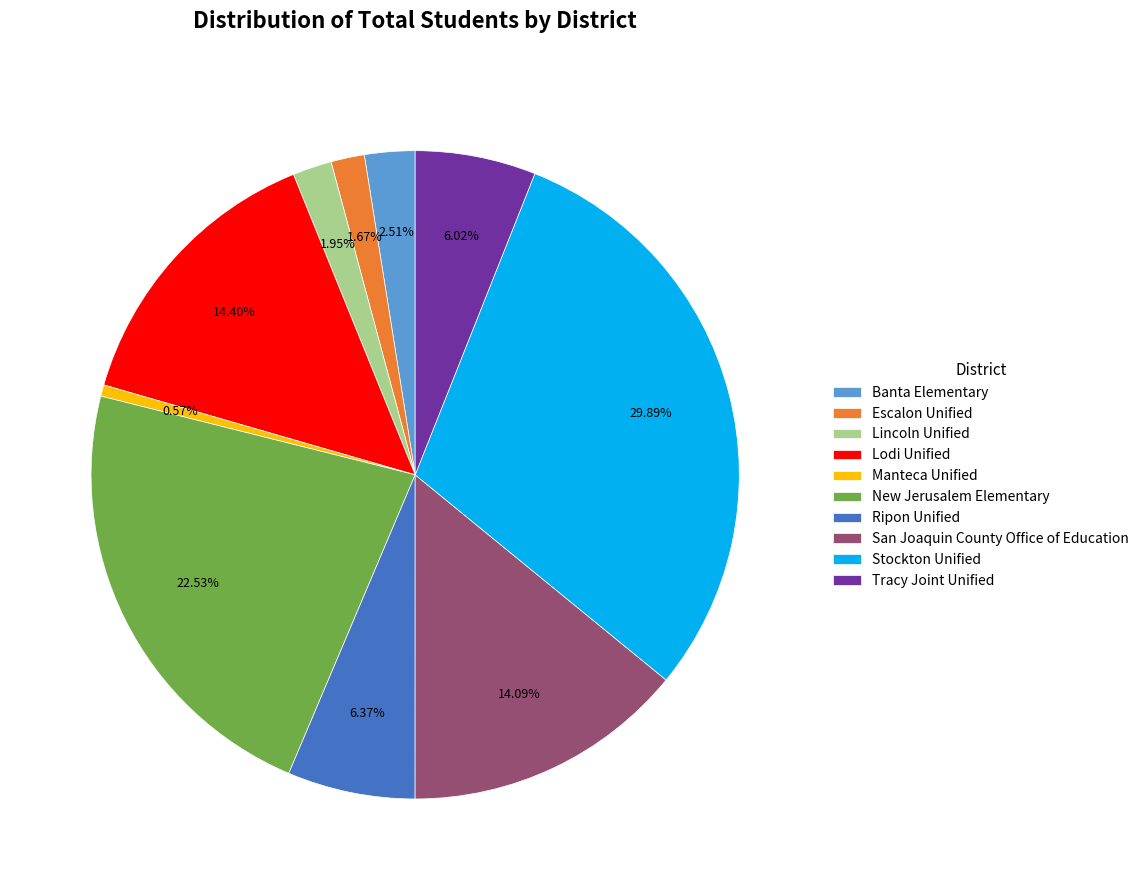

How many slices are in this pie chart?

10